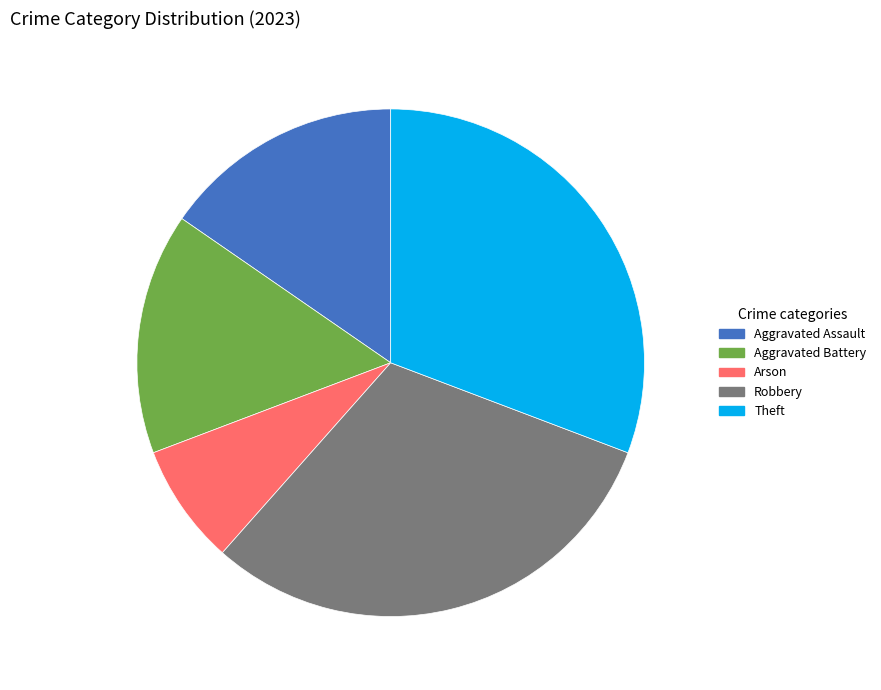

Which category has the smallest portion of the pie?

Arson